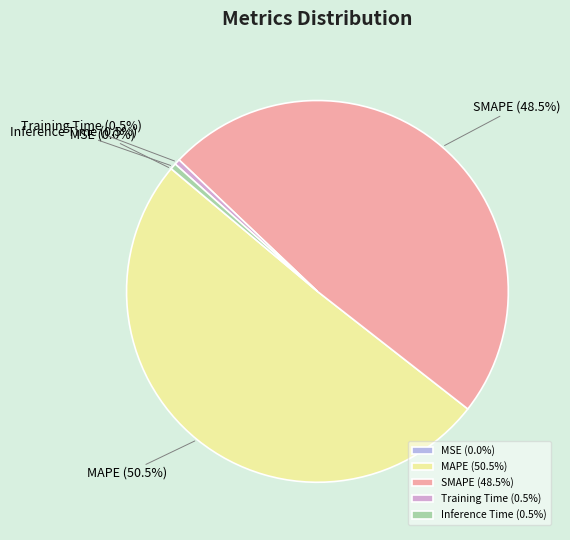

Between SMAPE and Inference Time, which is larger?

SMAPE